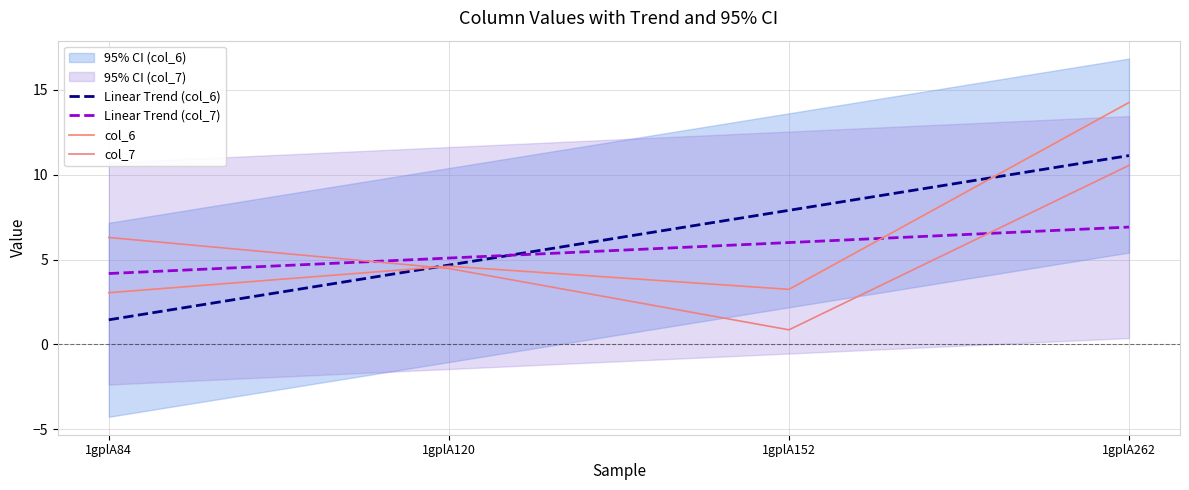

How many values in the Linear Trend (col_6) series are below 7?

2